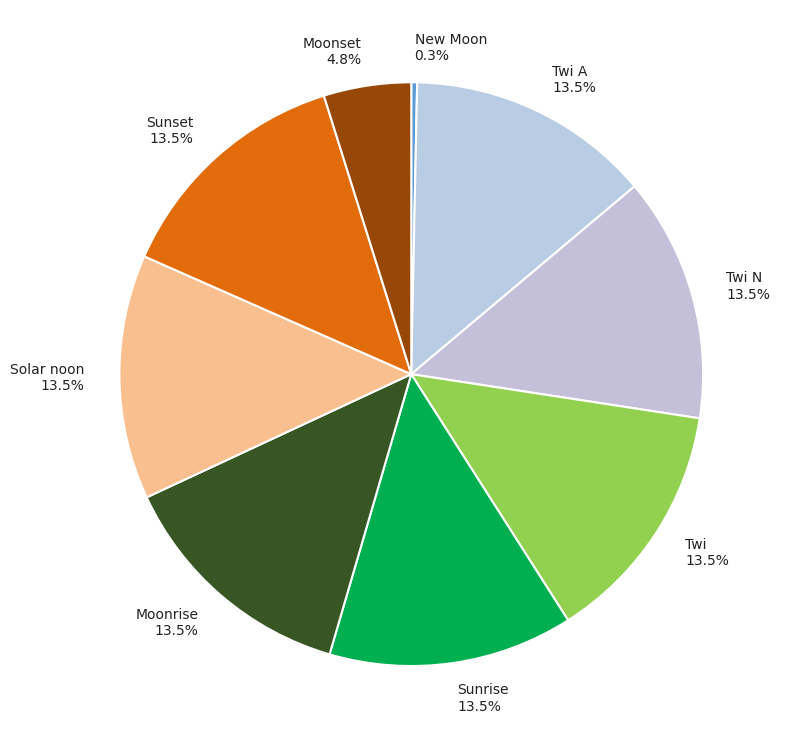

How many segments does this pie chart have?

9